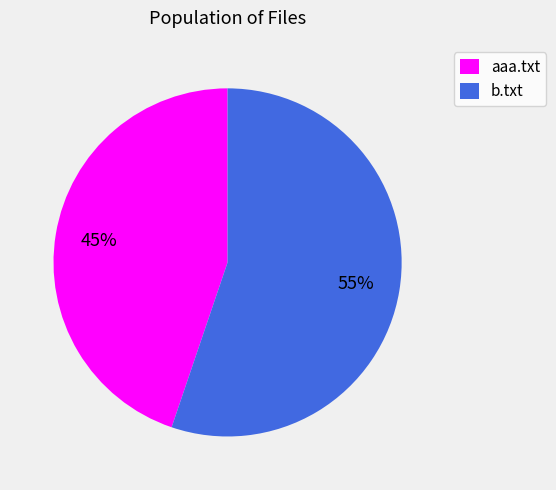

How many segments does this pie chart have?

2